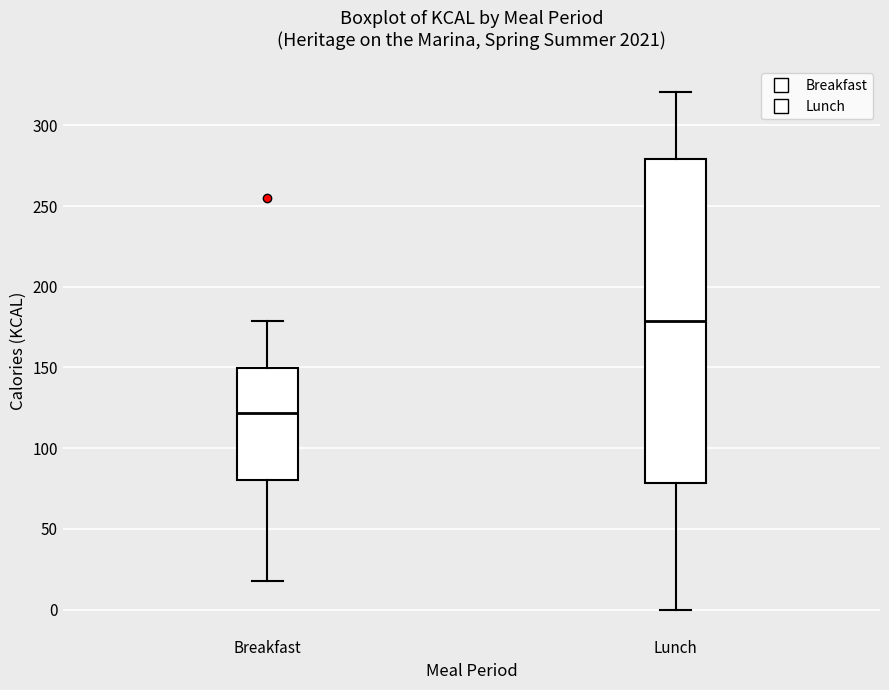

Comparing the boxes themselves (not the whiskers), which one is the tallest?

Lunch